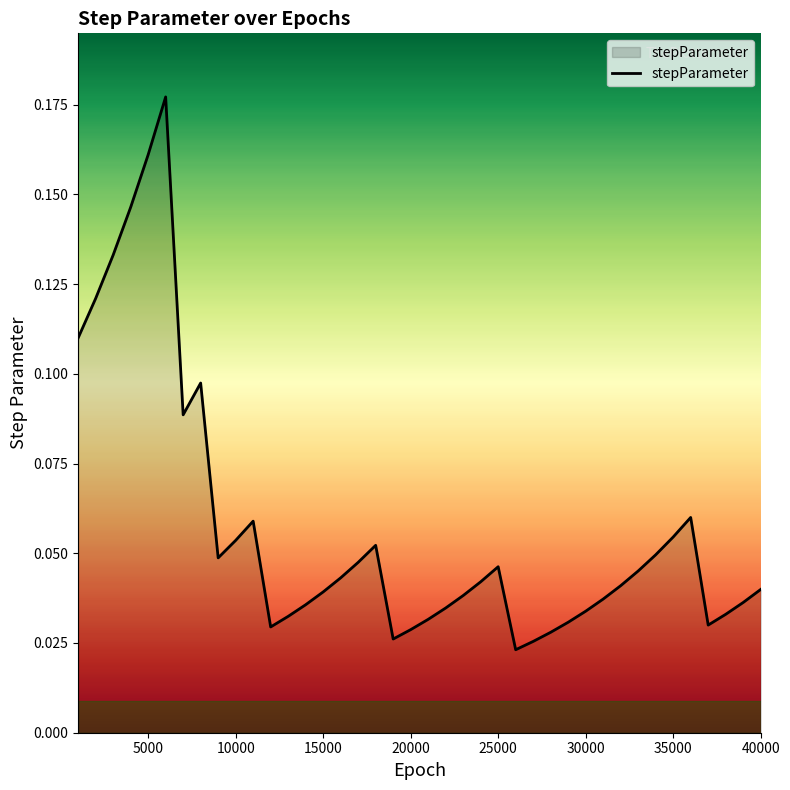

Reading left to right, transcribe all the data shown in this chart.

1000=0.1	2000=0.1	3000=0.1	4000=0.1	5000=0.2	6000=0.2	7000=0.1	8000=0.1	9000=0.0	10000=0.1	11000=0.1	12000=0.0	13000=0.0	14000=0.0	15000=0.0	16000=0.0	17000=0.0	18000=0.1	19000=0.0	20000=0.0	21000=0.0	22000=0.0	23000=0.0	24000=0.0	25000=0.0	26000=0.0	27000=0.0	28000=0.0	29000=0.0	30000=0.0	31000=0.0	32000=0.0	33000=0.0	34000=0.0	35000=0.1	36000=0.1	37000=0.0	38000=0.0	39000=0.0	40000=0.0